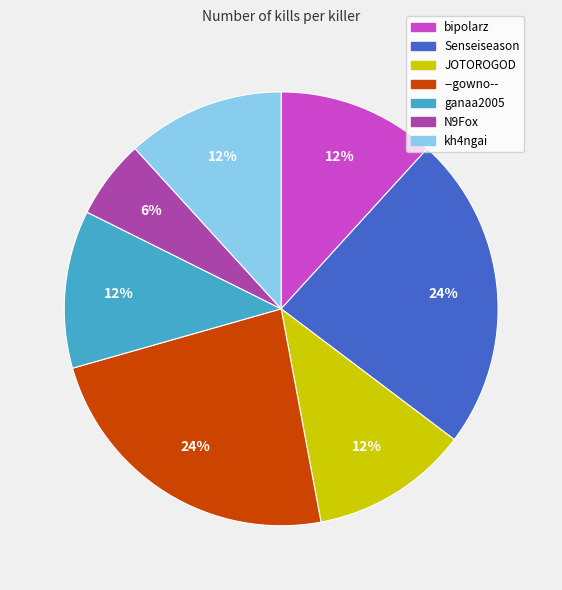

Count the number of slices in the pie.

7